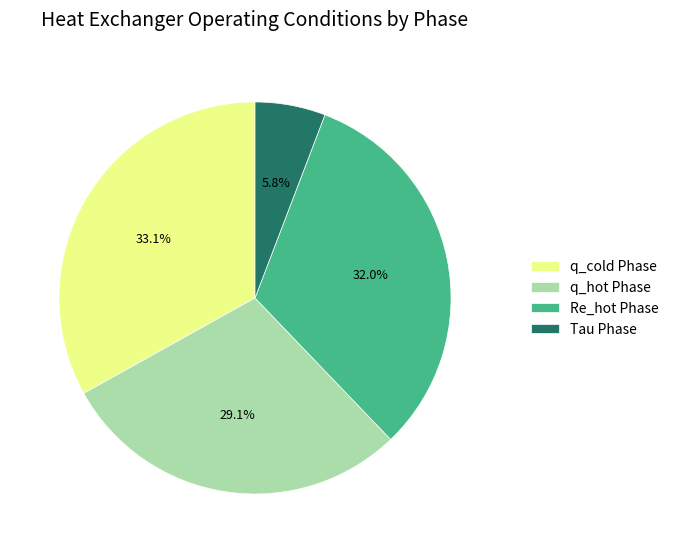

What is the ratio of the value at Re_hot Phase to the value at q_cold Phase?

1.0